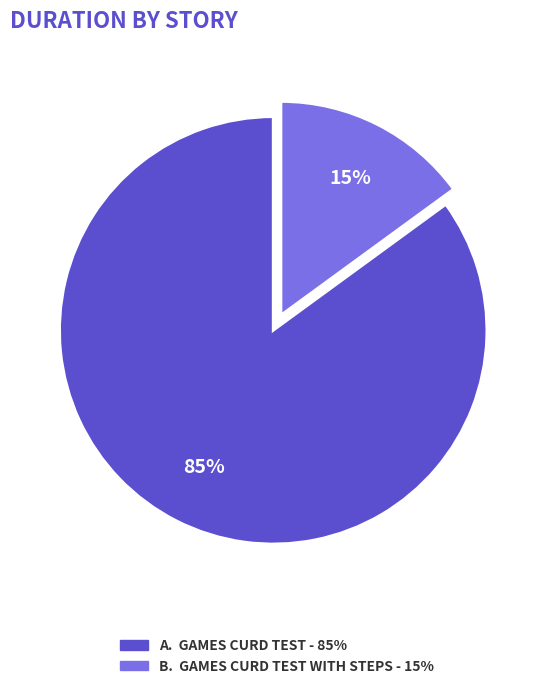

To the nearest percent, what is the difference between the largest and smallest slice percentages?

70%